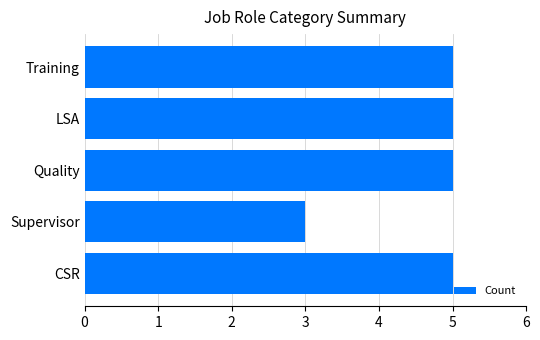

What is the approximate value at Quality?

5